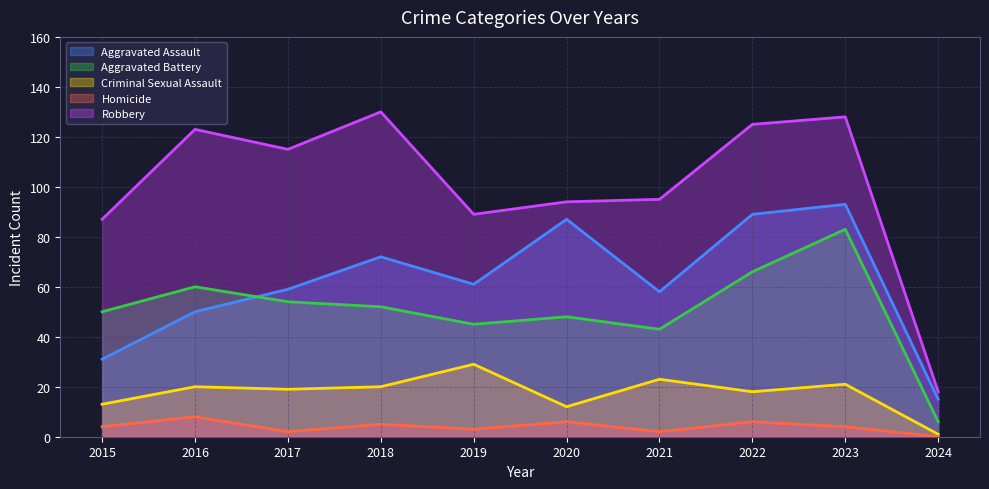

Rank the series by their maximum value, from lowest to highest.

Homicide, Criminal Sexual Assault, Aggravated Battery, Aggravated Assault, Robbery